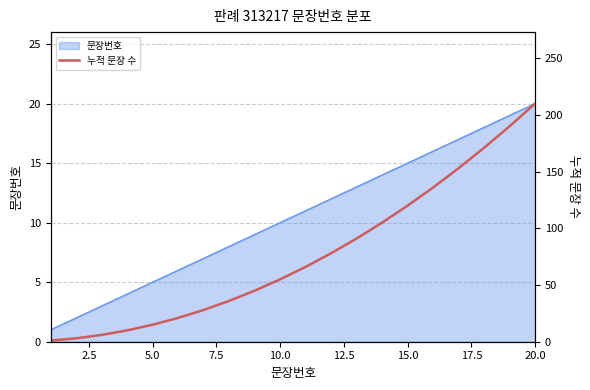

The 문장번호 series shows 29 at 20.0. True or false?

False